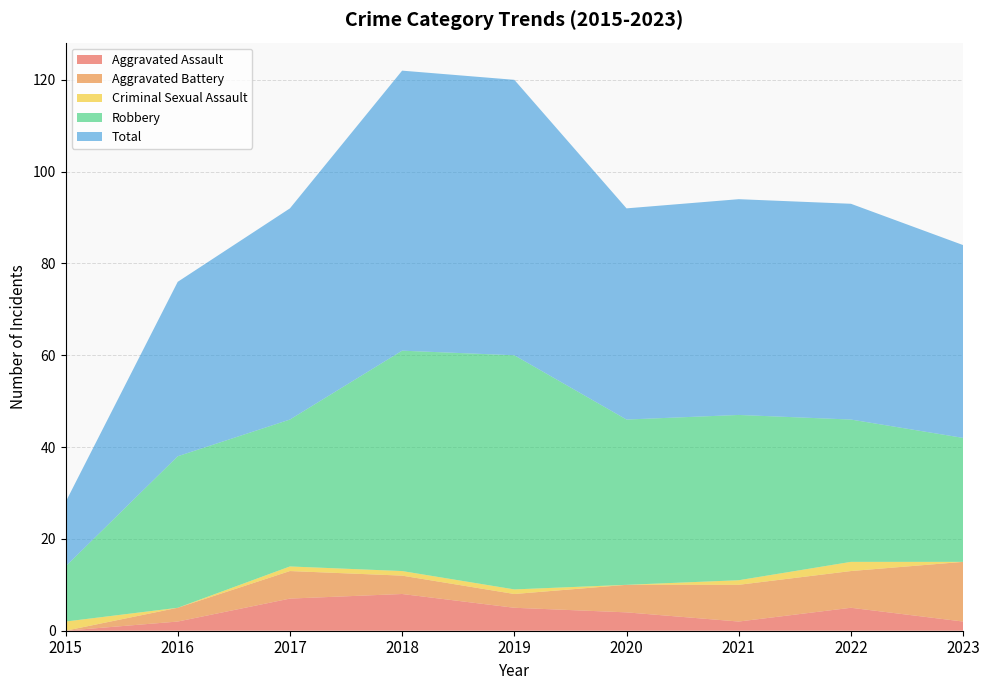

What is the total value across all series at 2020?

92